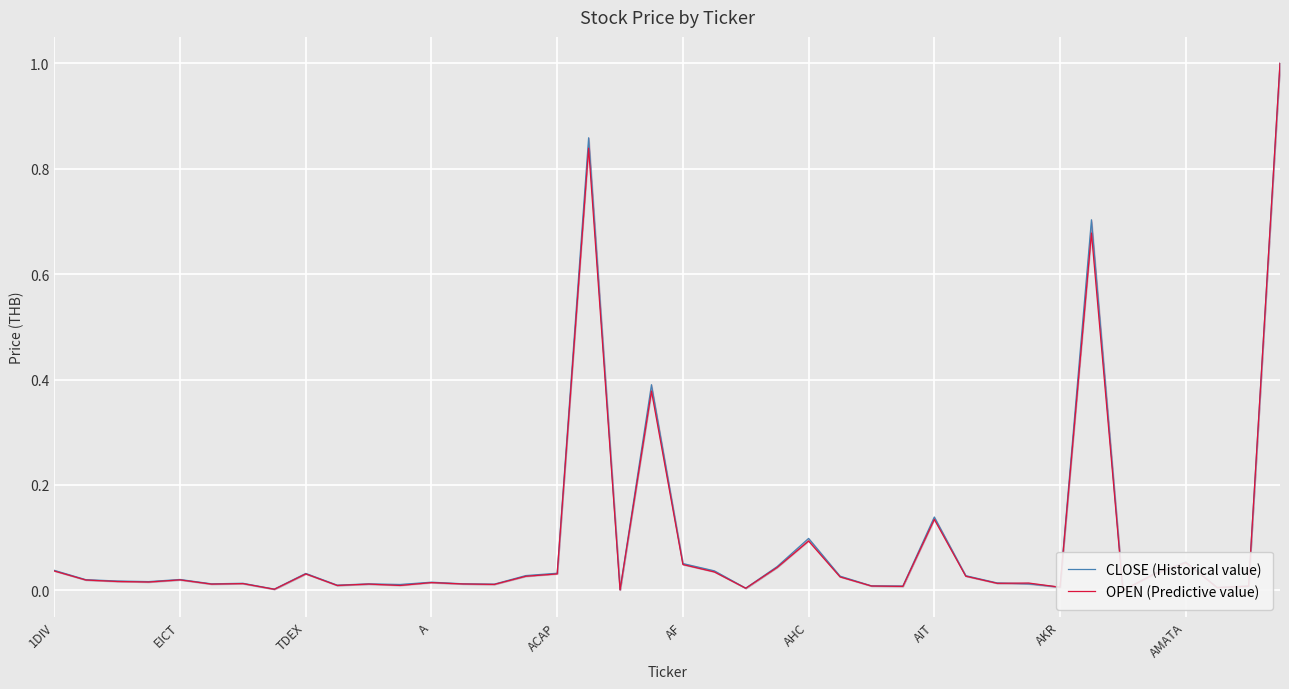

At 37, list the series in order from smallest to largest.

OPEN (Predictive value), CLOSE (Historical value)